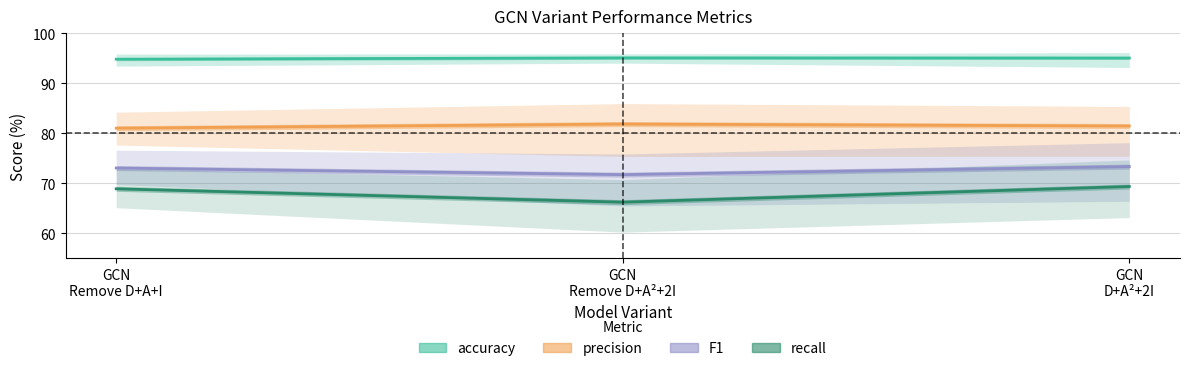

What are all the series names shown in the legend?

accuracy, precision, F1, recall